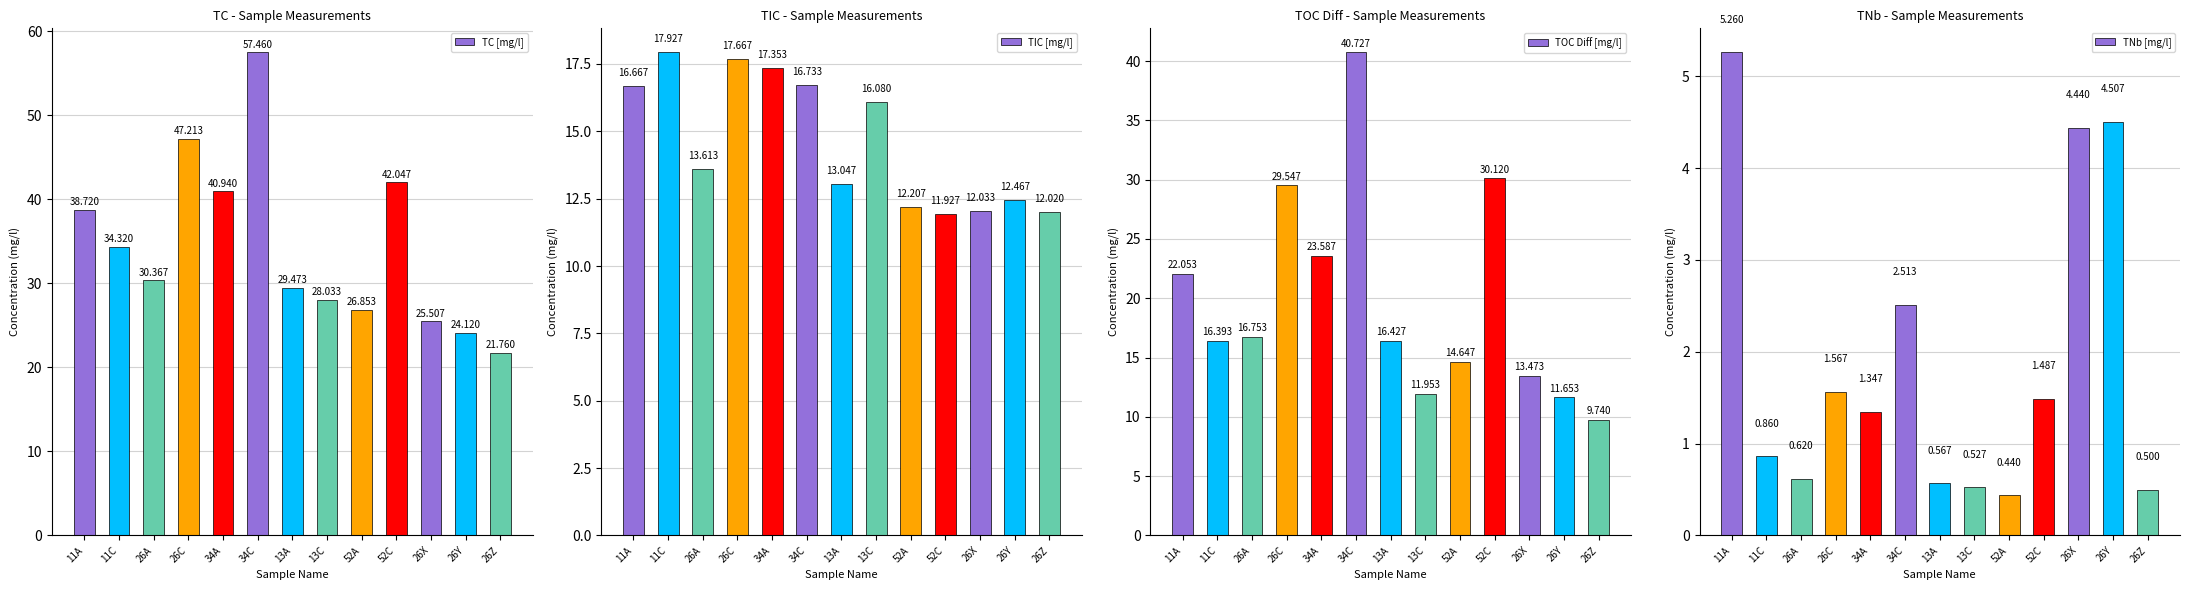

What position from the right is 34A?

9